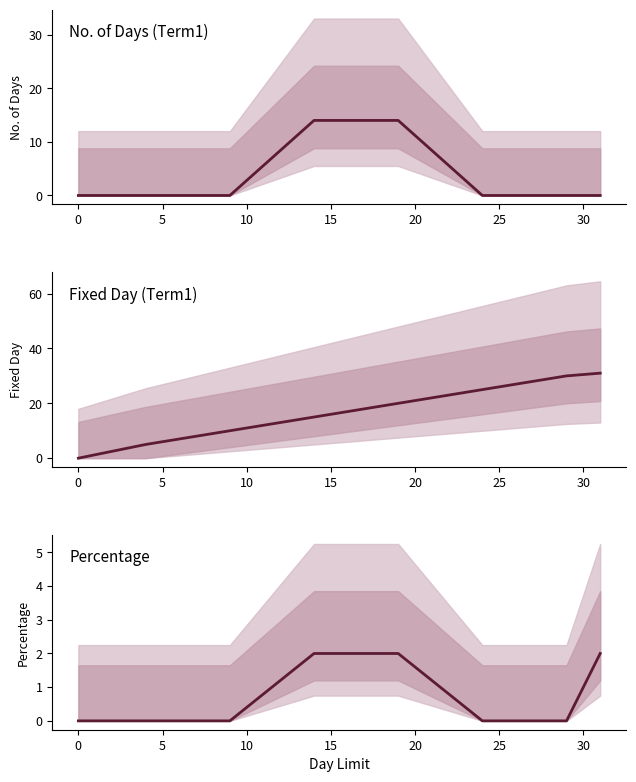

How many values in Fixed Day (Term1) are above zero?

7